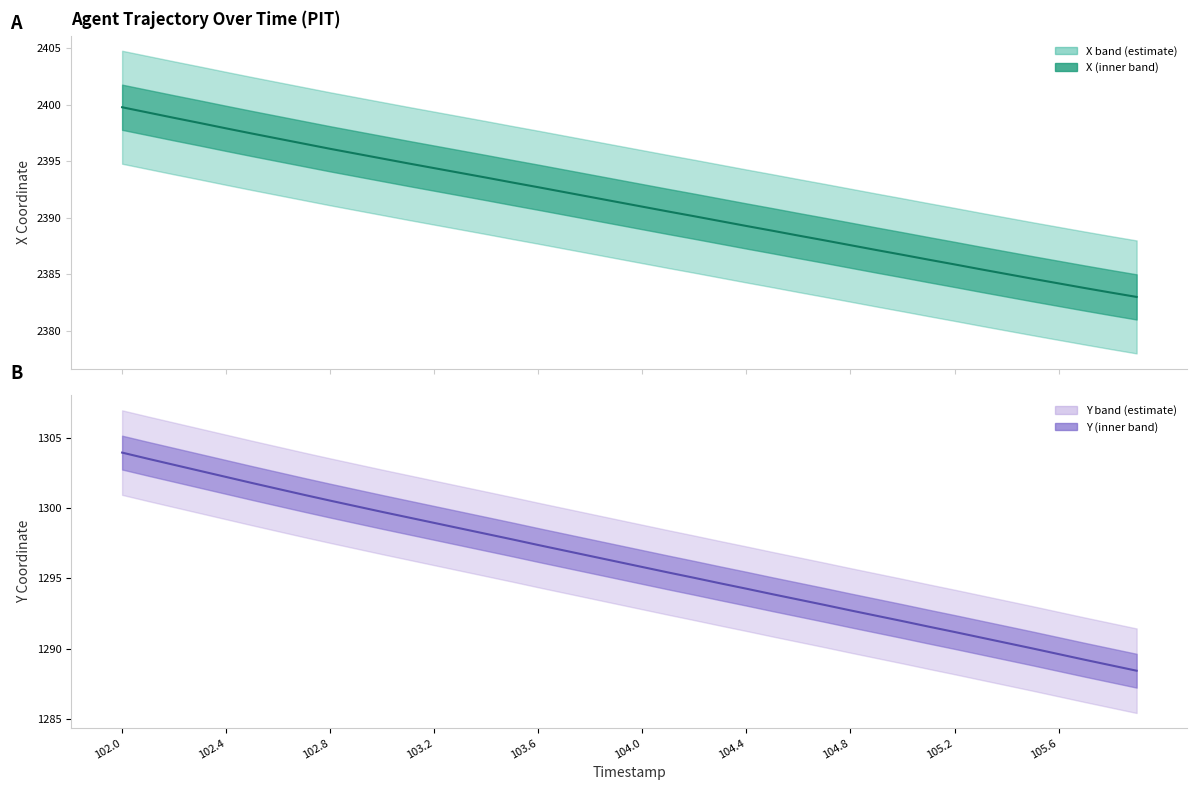

How many data points in X are less than 2391?

20